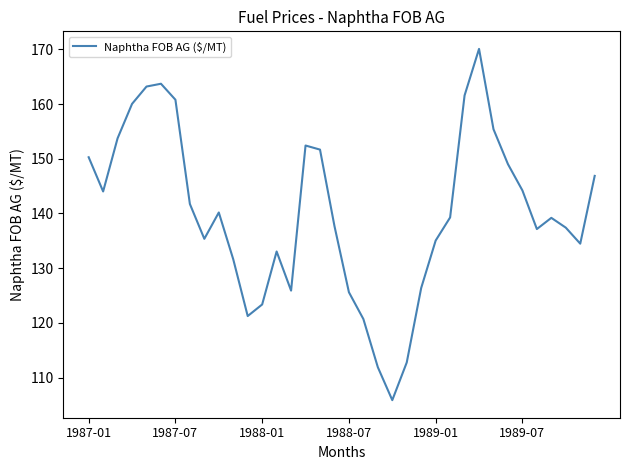

What is the difference between the maximum and minimum values?

64.2